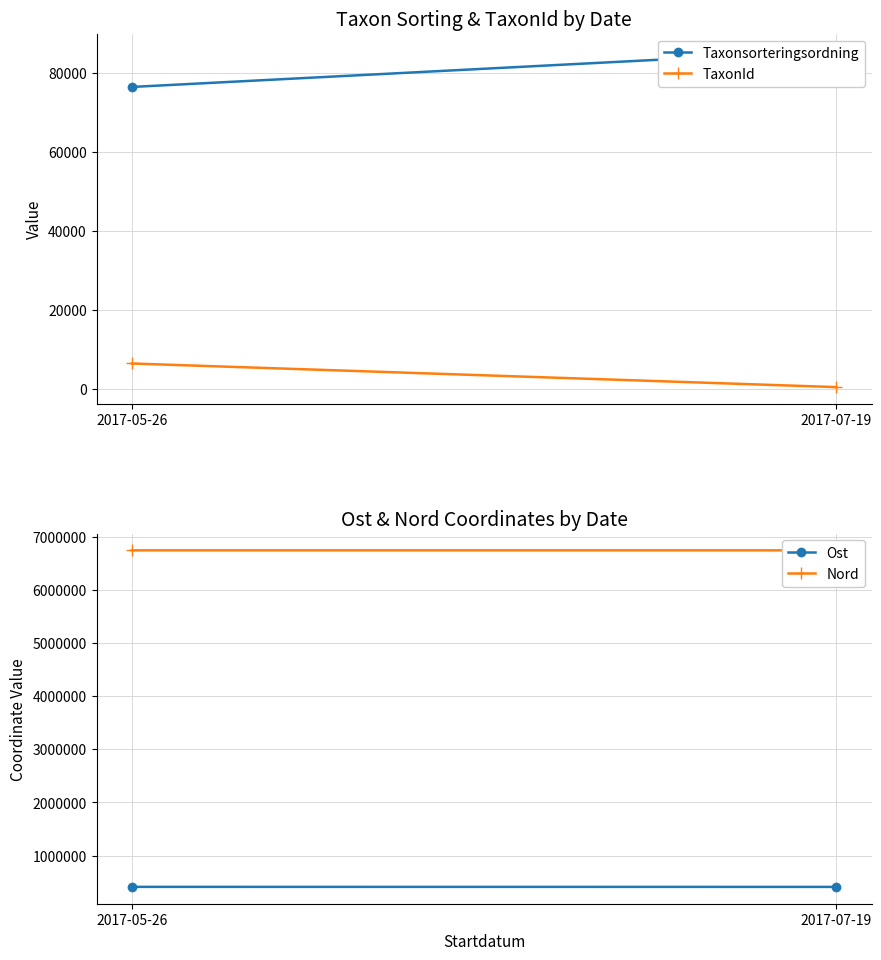

Which series has the largest range (max minus min)?

Taxonsorteringsordning